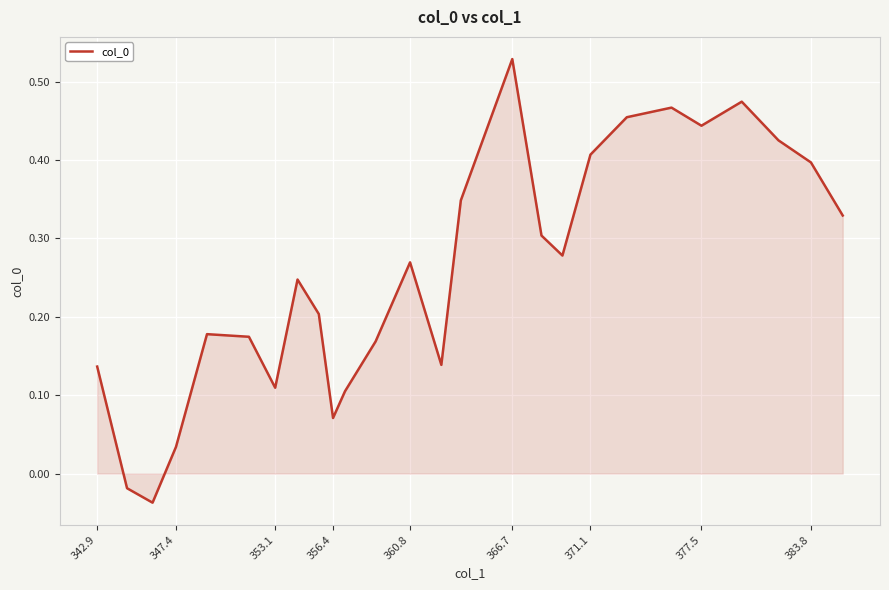

What is the difference between the maximum and minimum values?

0.6